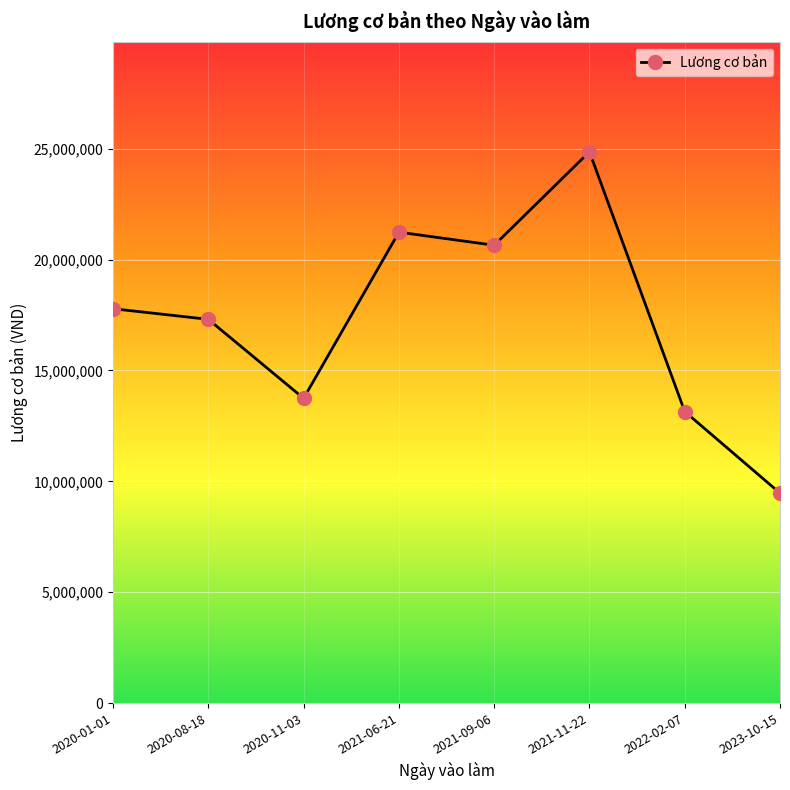

How many data points are less than 17784633?

4